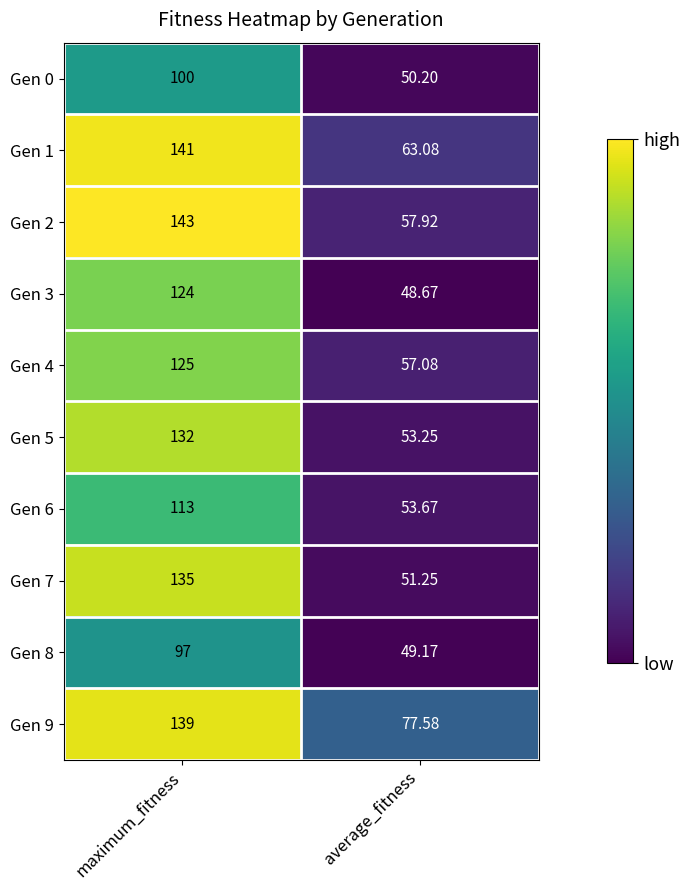

Which category has the highest value across all series?

maximum_fitness